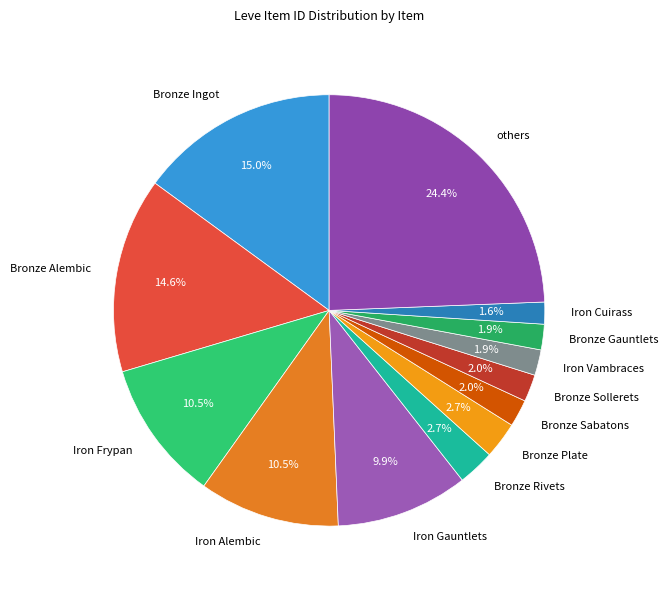

What is the largest slice in the pie chart?

others